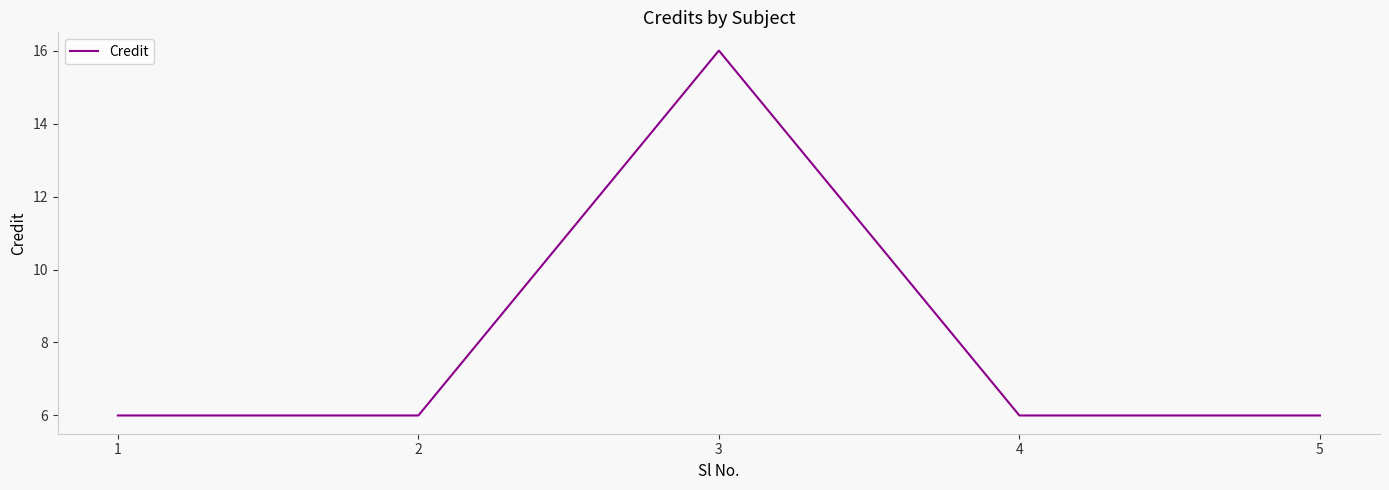

What is the greatest value displayed?

16